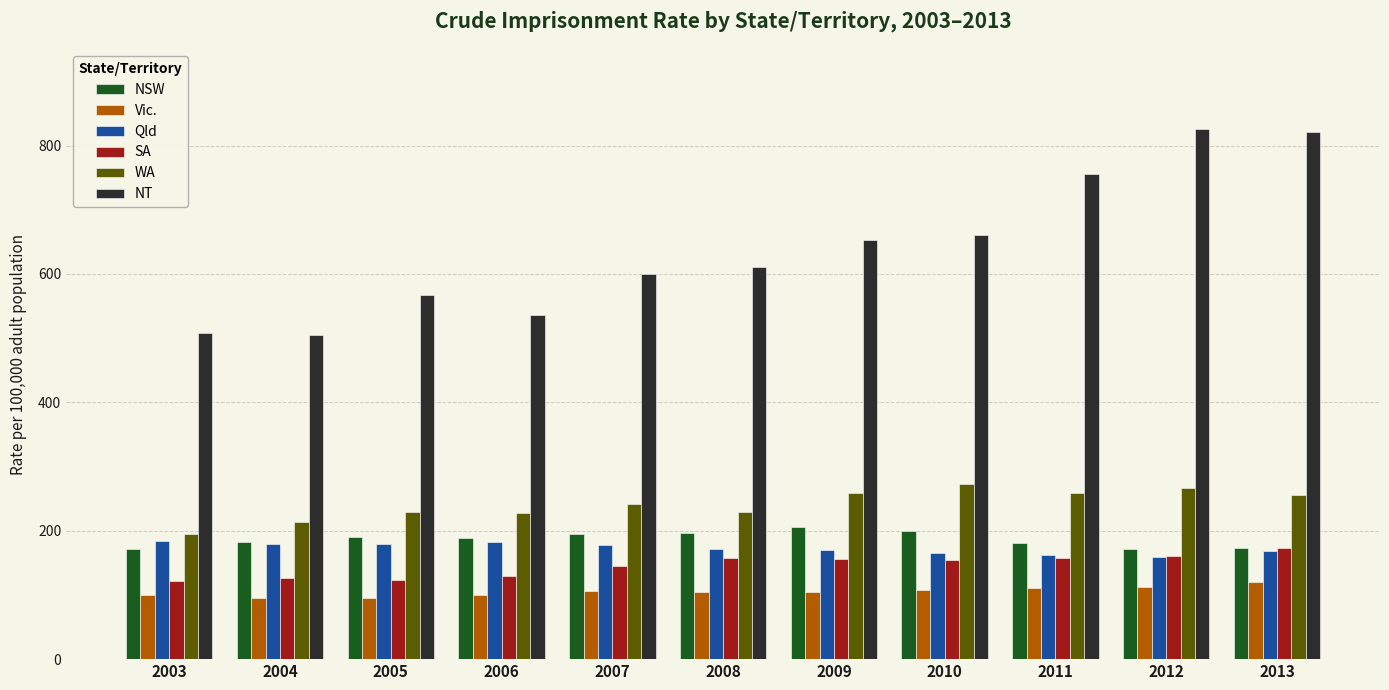

How many distinct data groups are displayed?

6